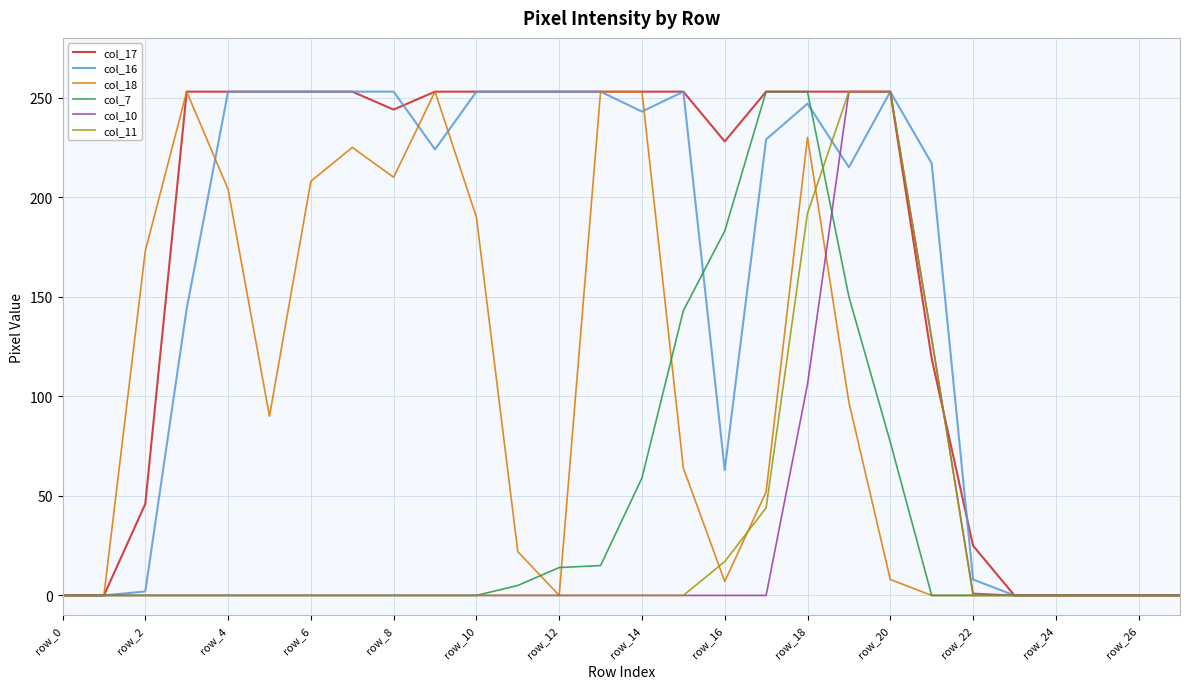

What is the greatest value displayed?

253